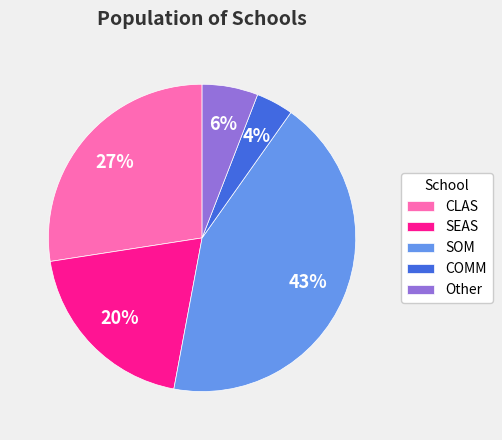

Combined, do SEAS and CLAS account for over 50%?

No